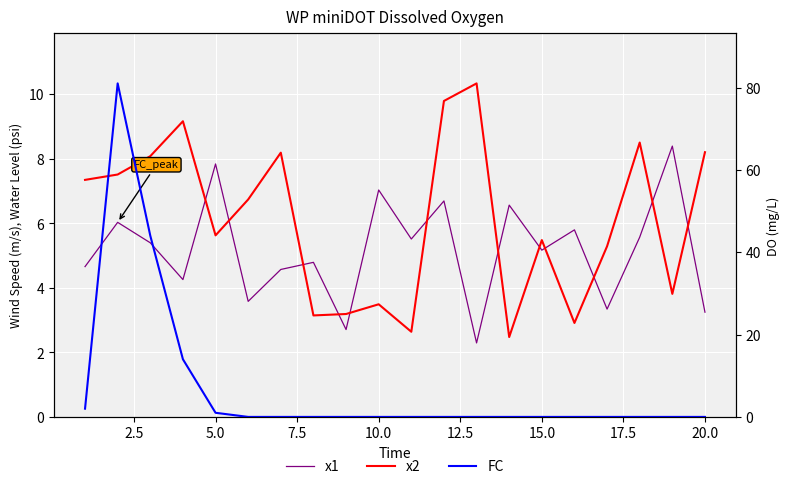

What is the sum of all x2 values?

121.9